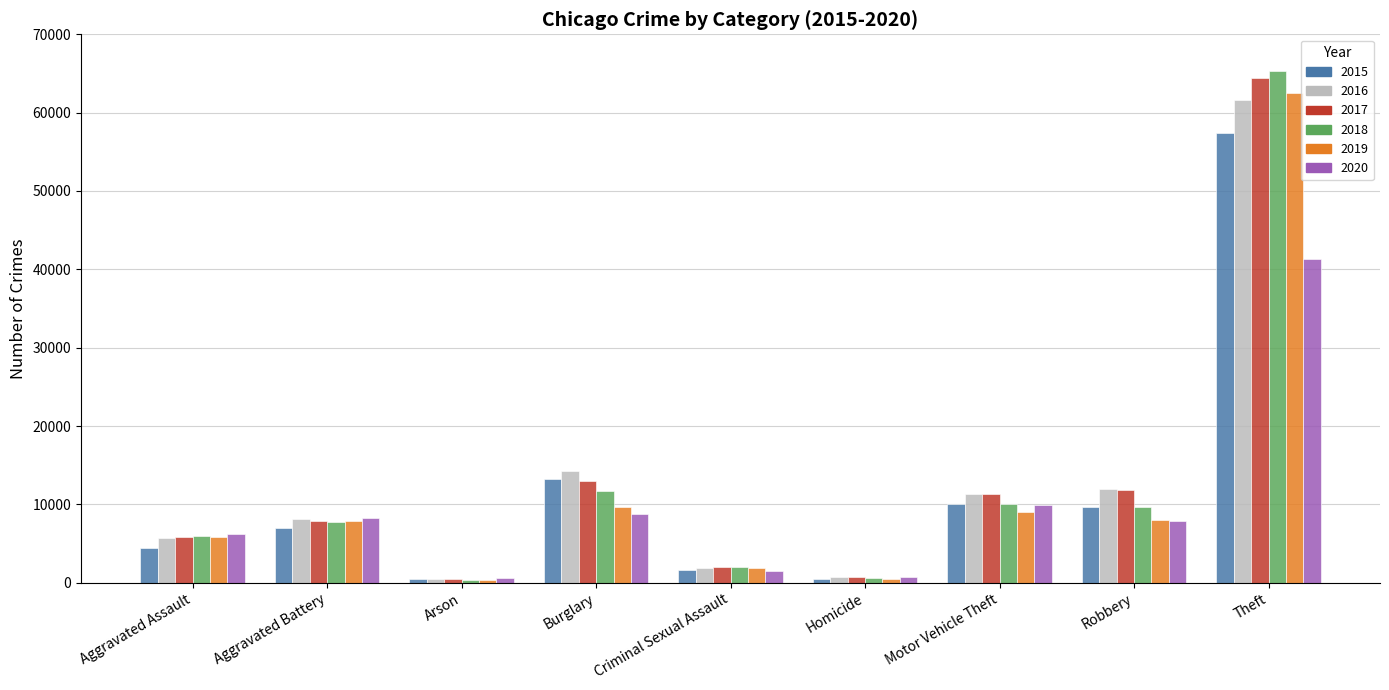

Which series has the largest range (max minus min)?

2018